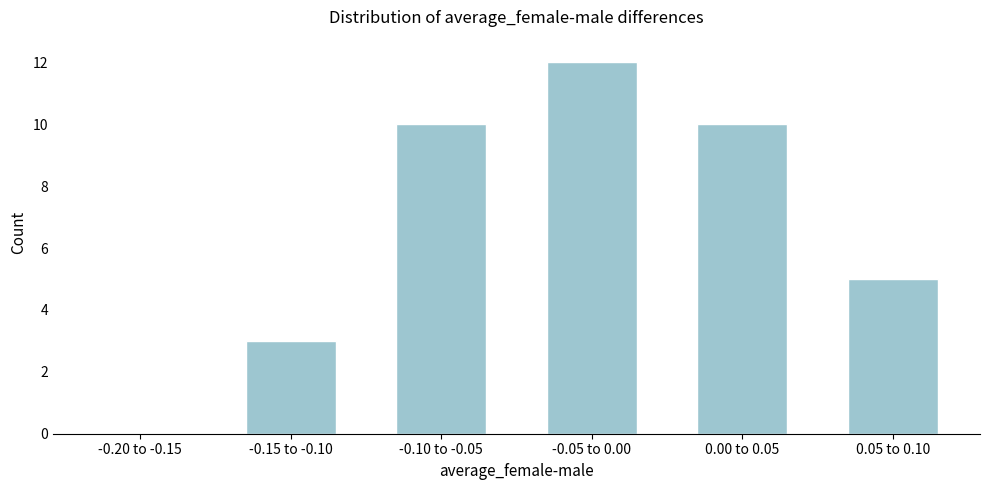

Reading right to left, list all the values displayed in this chart.

0.05 to 0.10=5	0.00 to 0.05=10	-0.05 to 0.00=12	-0.10 to -0.05=10	-0.15 to -0.10=3	-0.20 to -0.15=0